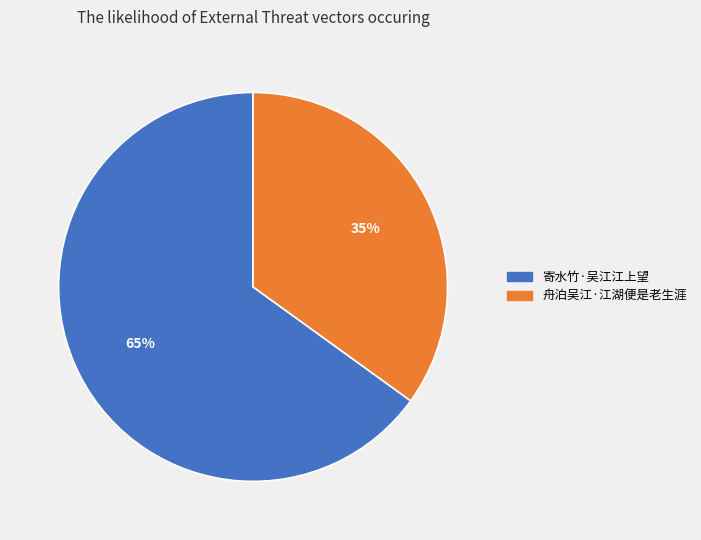

What is the largest slice in the pie chart?

寄水竹·吴江江上望